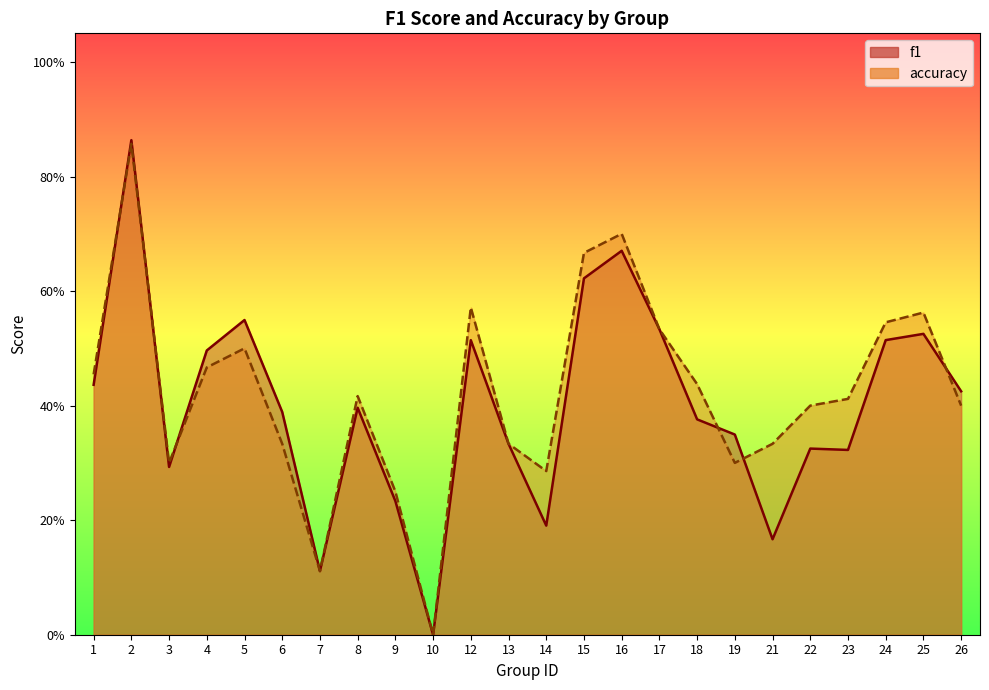

What is the difference between the second highest and second lowest values in the f1 series?

0.6